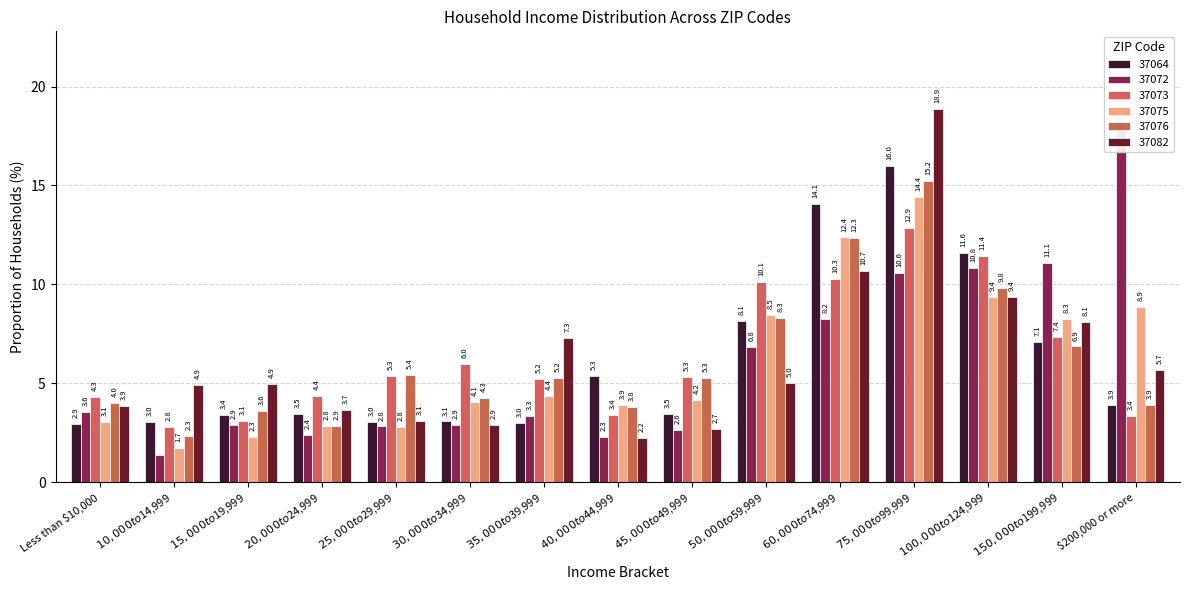

What is the average value of the 37075 series?

6.1